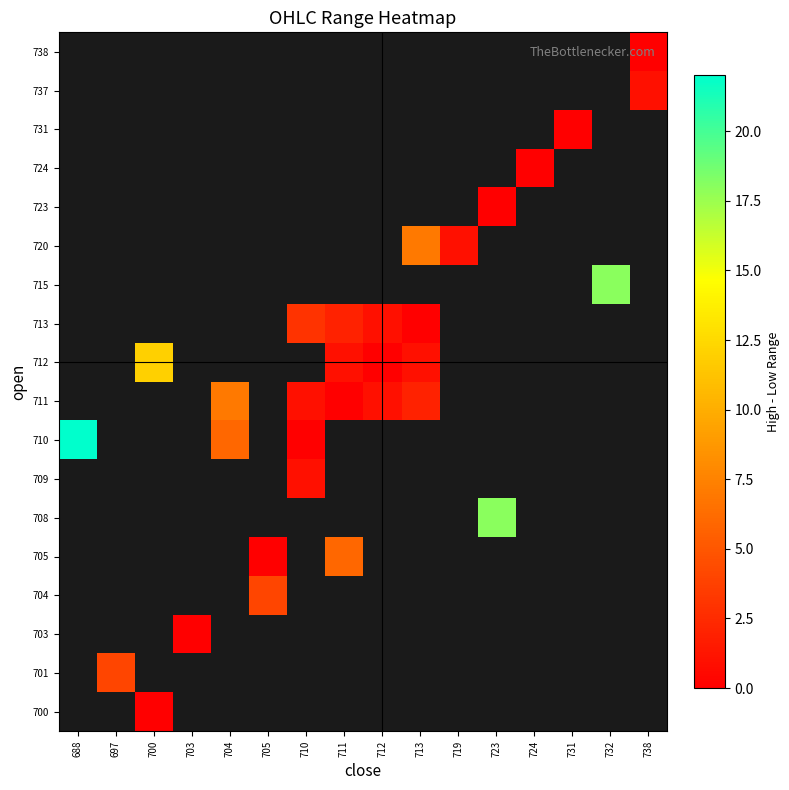

Which has a higher value, 738 or 688?

688